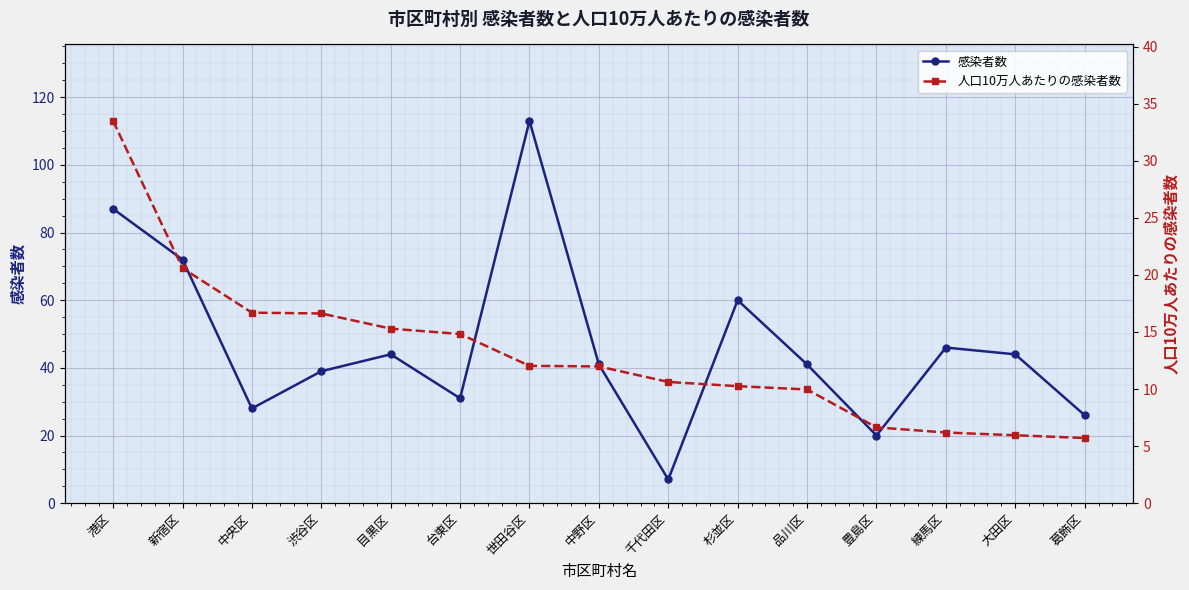

What is the average value of the 人口10万人あたりの感染者数 series?

13.1